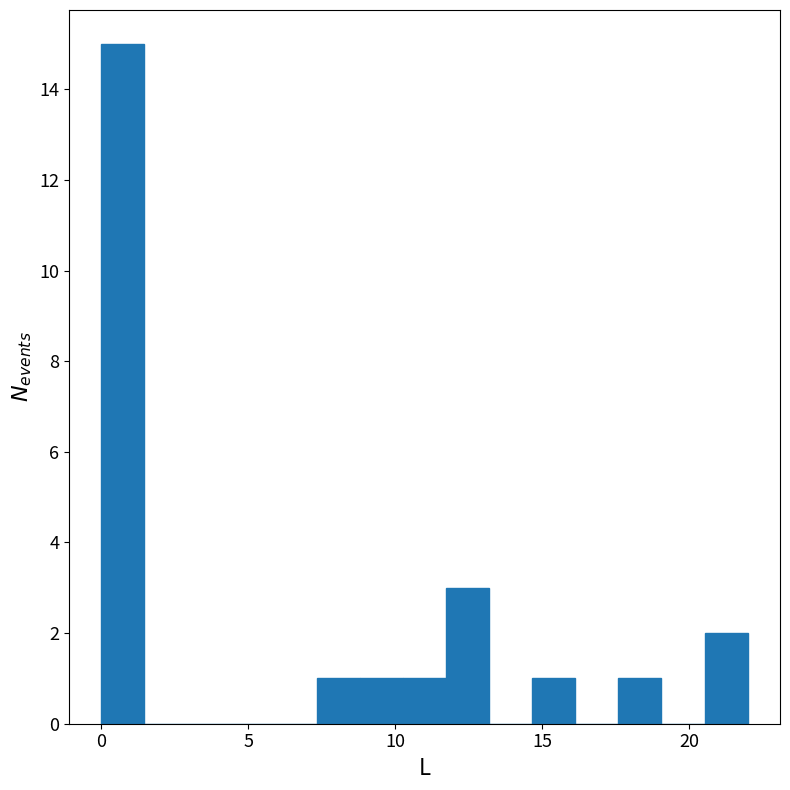

Around what value on the x-axis is the tallest bar? Give the approximate position of its centre, as read against the axis.

0.5